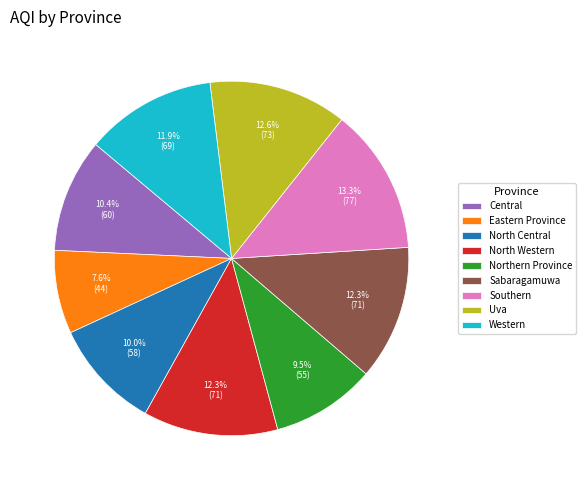

To the nearest percent, what is the difference between the Sabaragamuwa and Central slice percentages?

2%